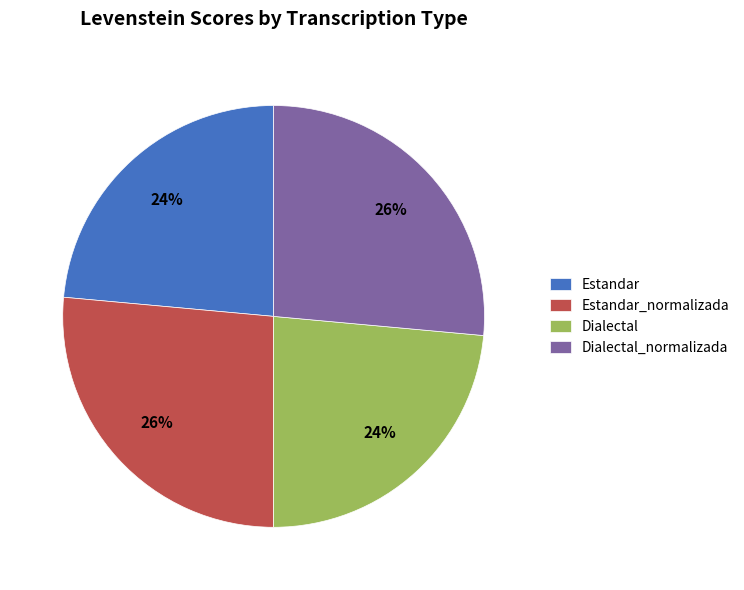

Is there a majority slice in this chart?

No